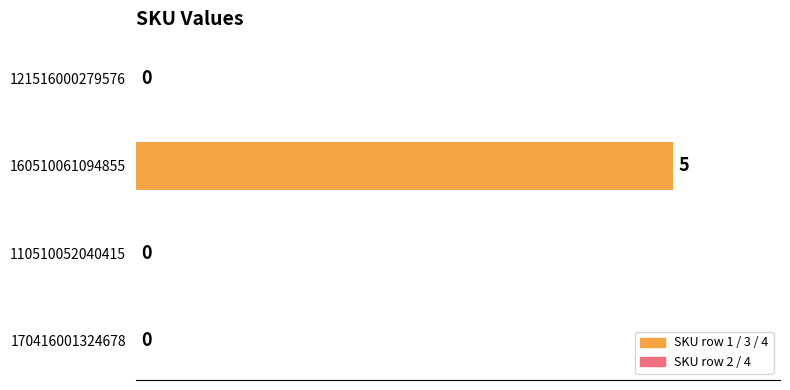

How many values are above zero?

1